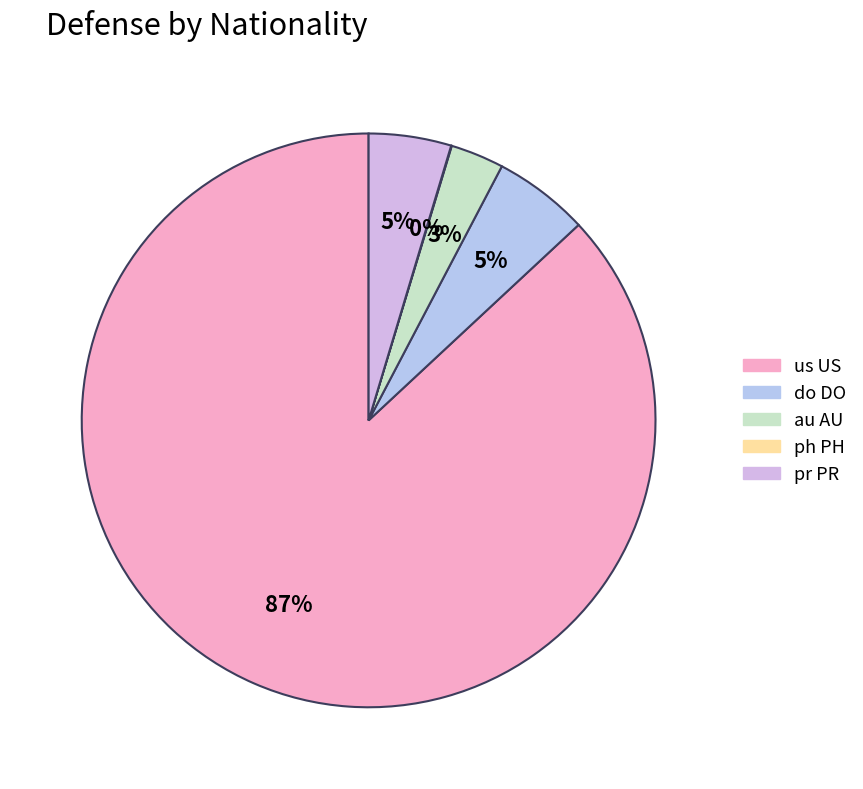

How many segments does this pie chart have?

5